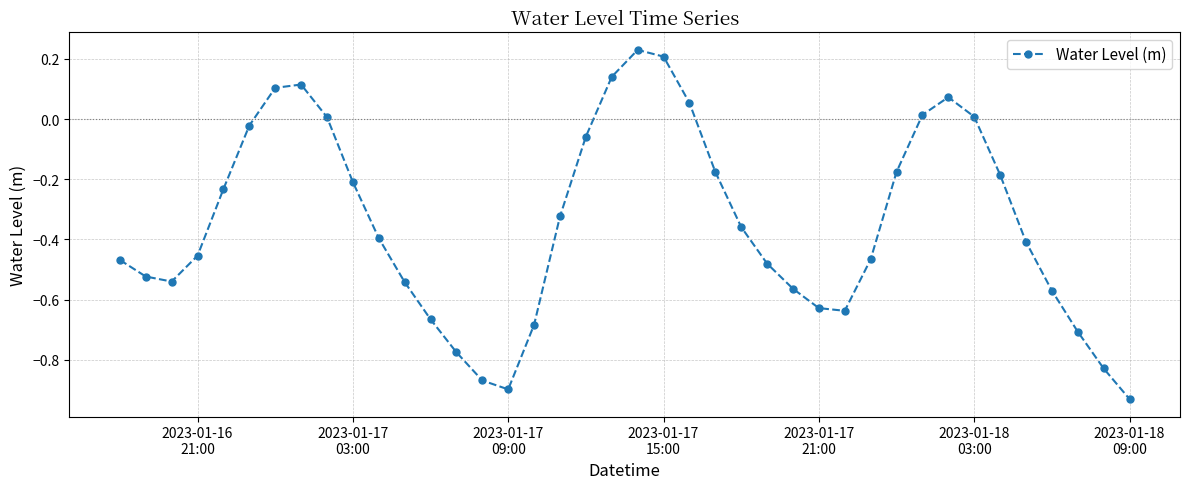

How many interior local valleys (lower than both neighbors) does the data have?

3